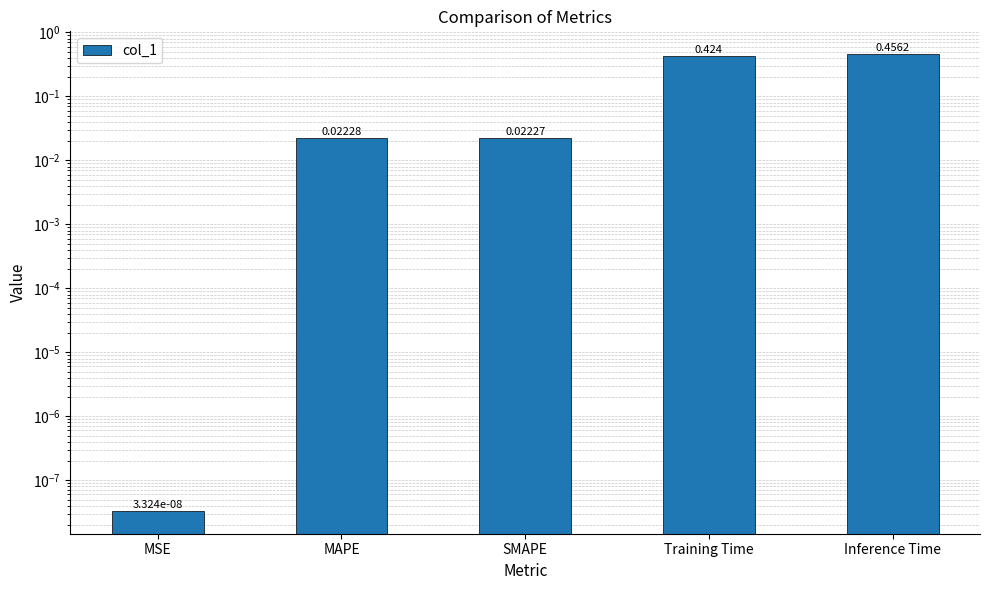

Rank the categories by value from lowest to highest.

MSE, SMAPE, MAPE, Training Time, Inference Time